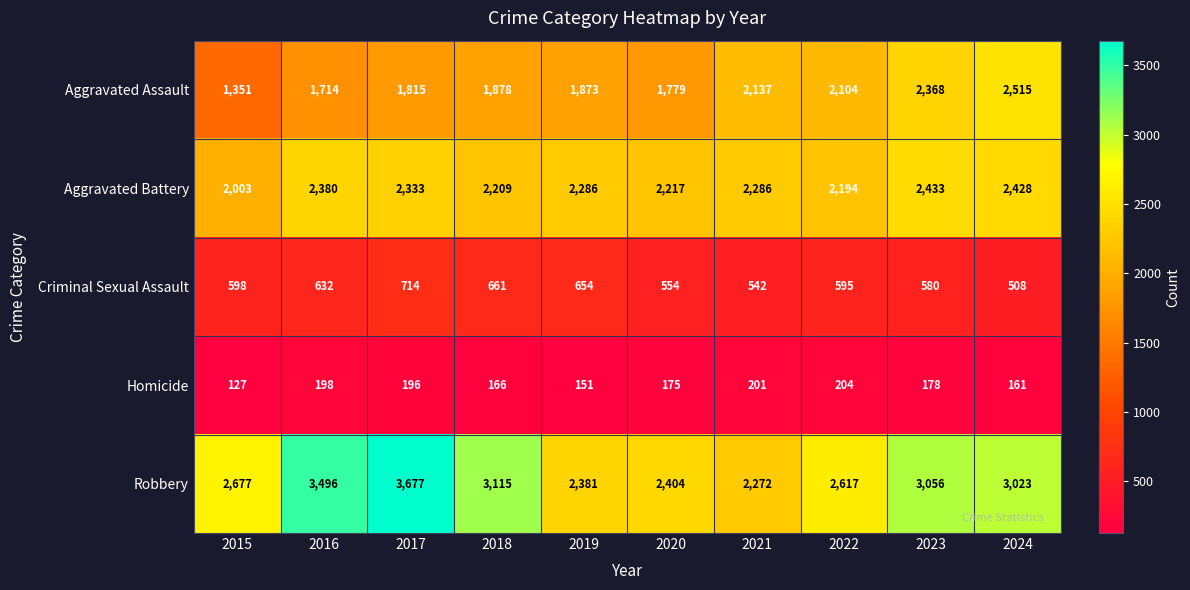

Count the number of data series in this chart.

5